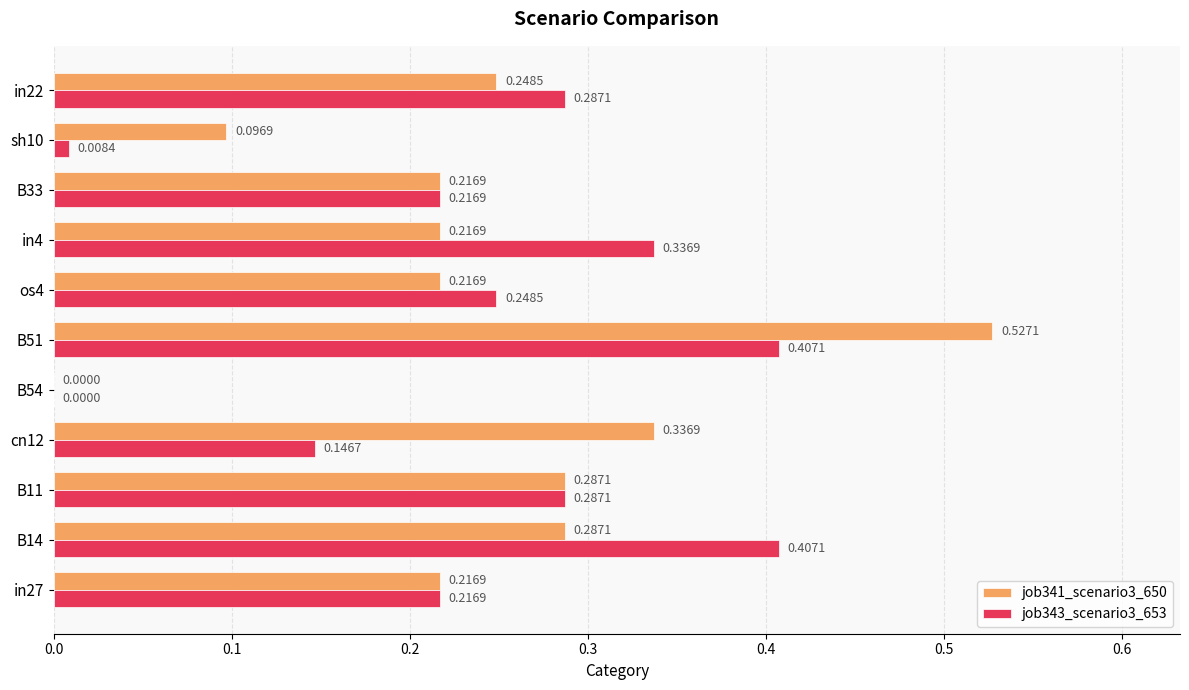

What is the sum of all job341_scenario3_650 values?

2.7